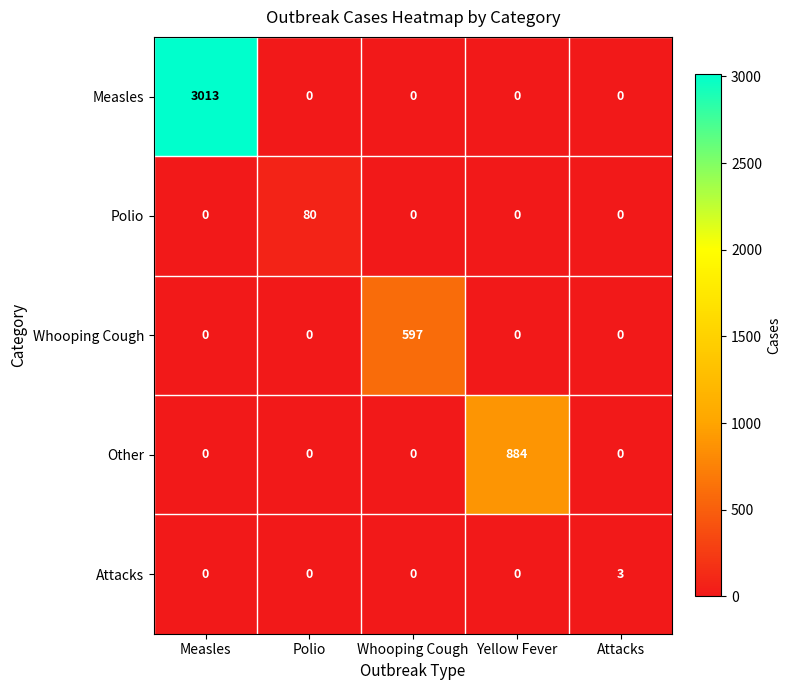

What is the difference between the maximum and minimum values in the Attacks series?

3